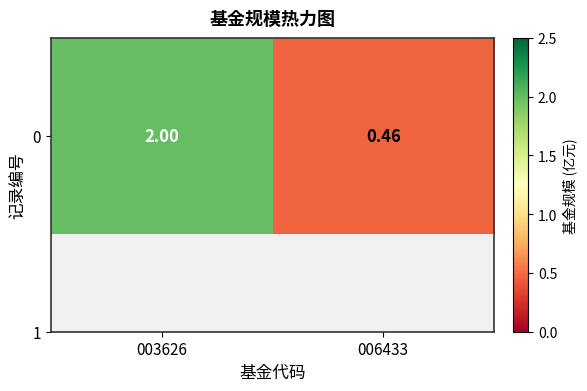

Reading right to left, transcribe all the data shown in this chart.

0.5	2.0